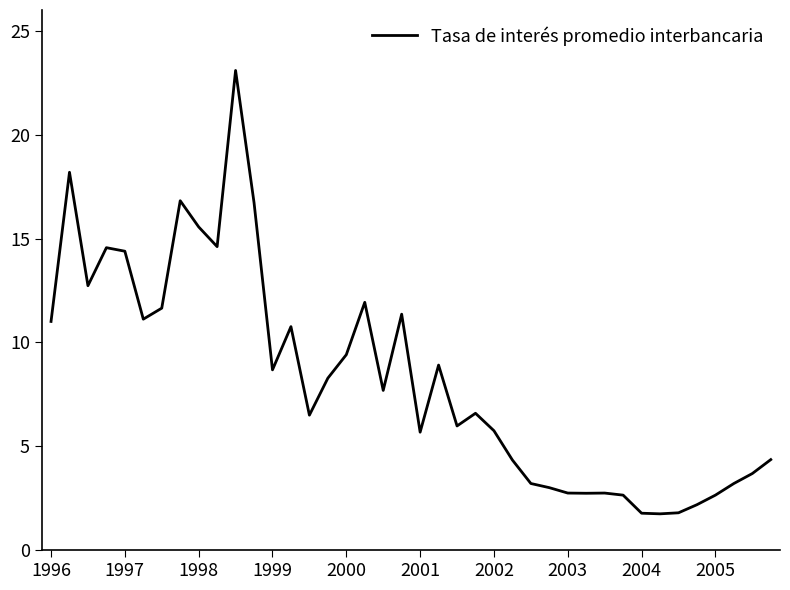

How many lines are shown in the chart?

1